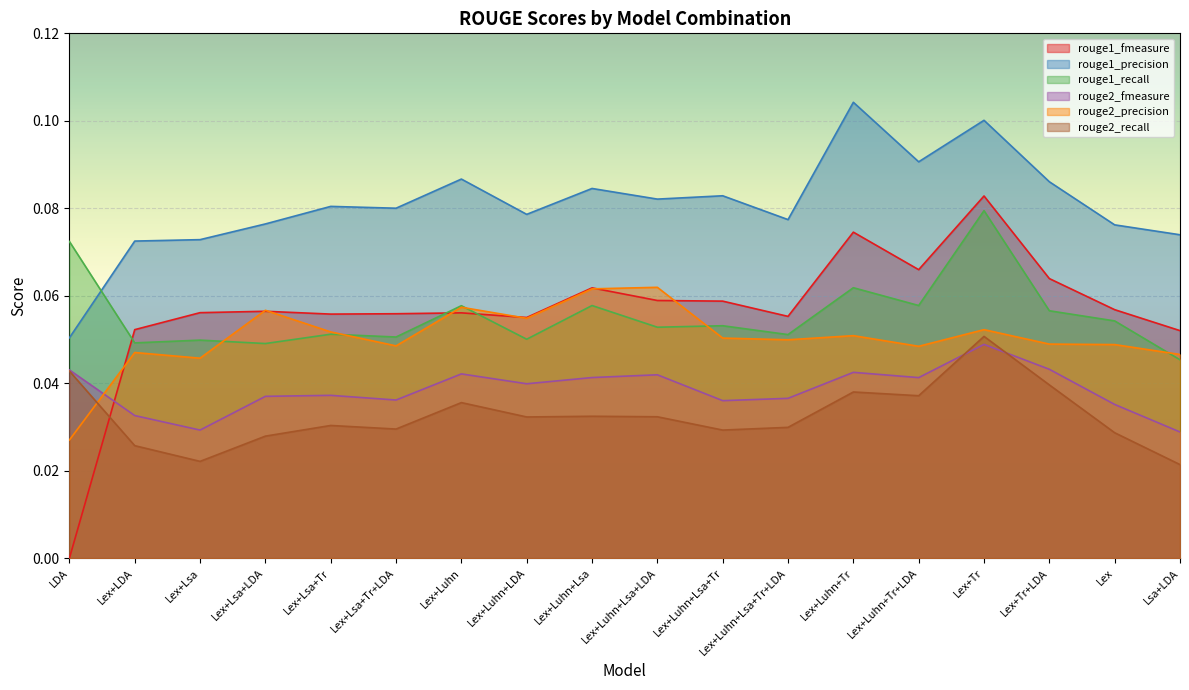

Where is the first local minimum for rouge1_fmeasure?

Lex+Lsa+Tr